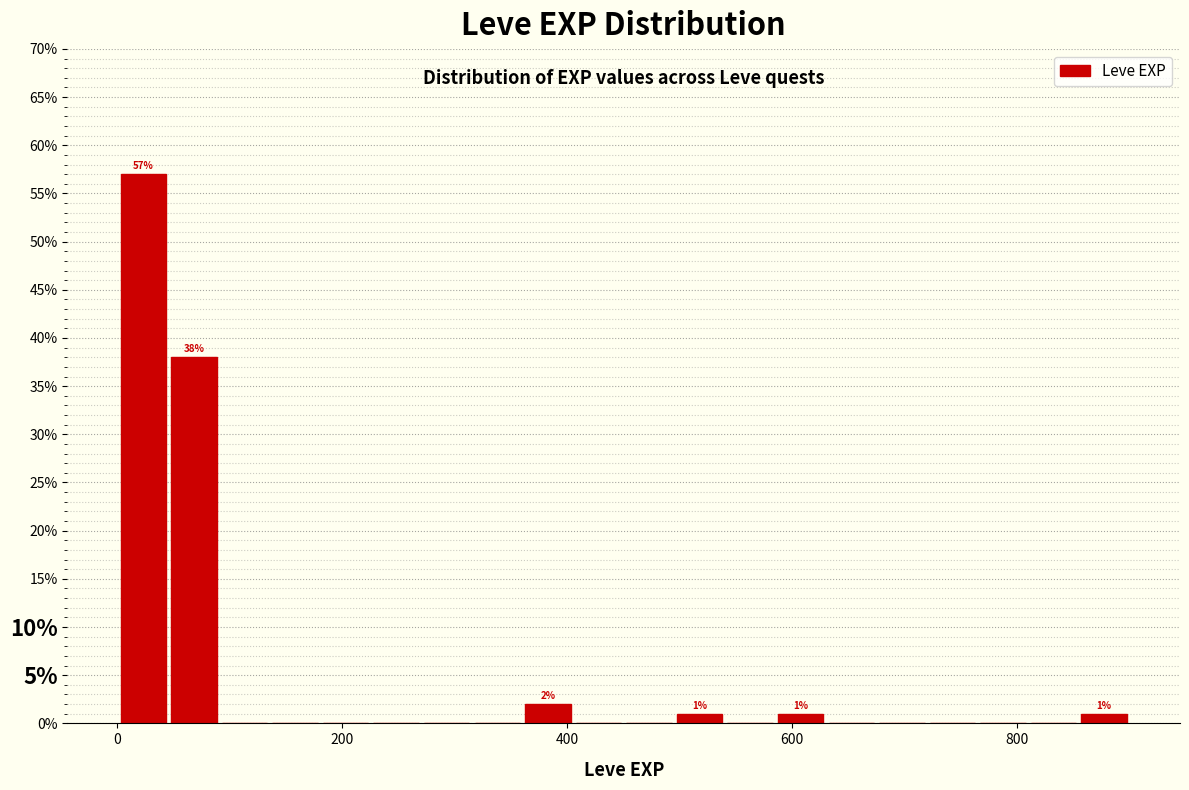

Around what value on the x-axis is the tallest bar? Give the approximate position of its centre, as read against the axis.

20